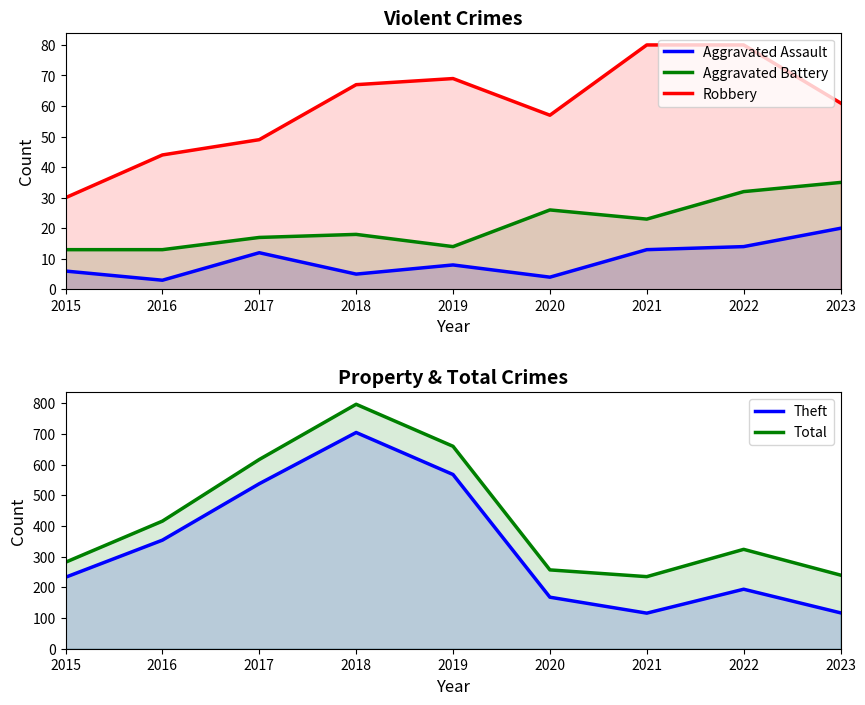

What is the total value across all series at 2023?

473